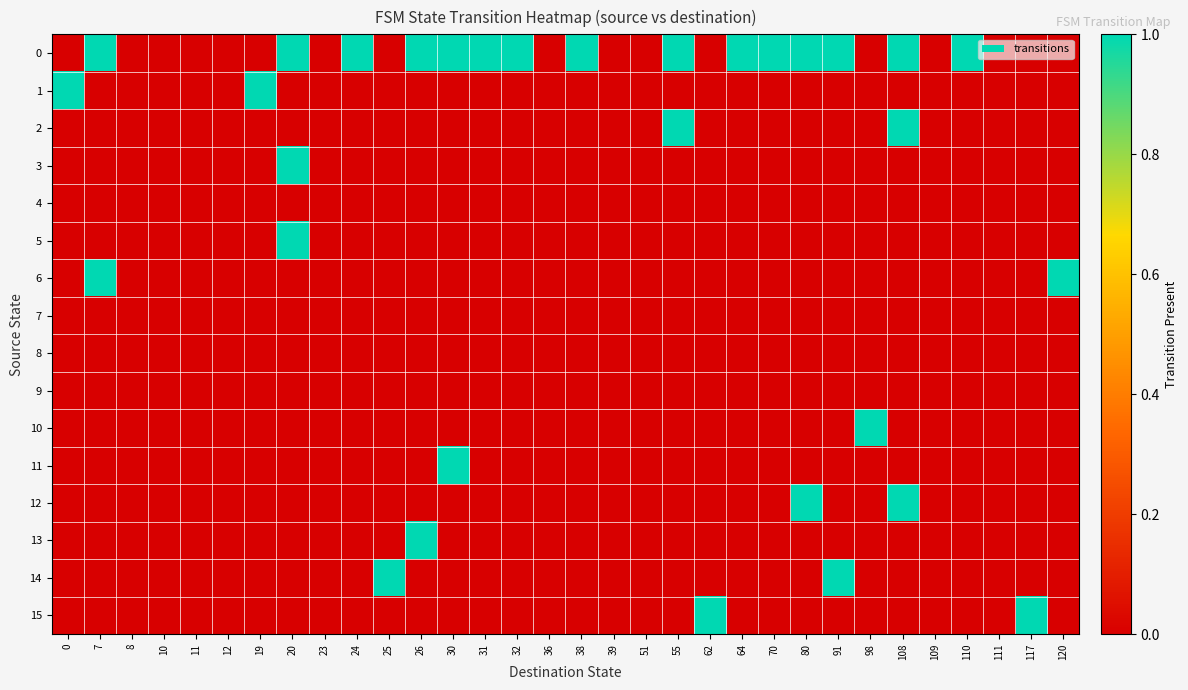

Between 20 and 39, which series saw the biggest shift?

row_0